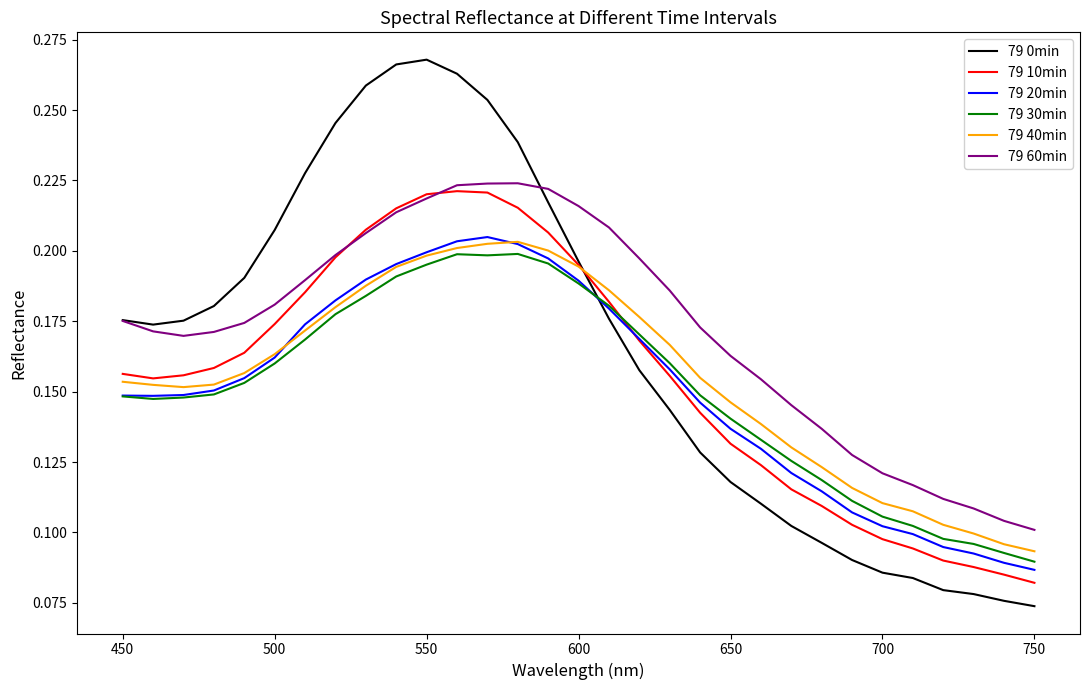

At how many categories does at least one series exceed 0?

31